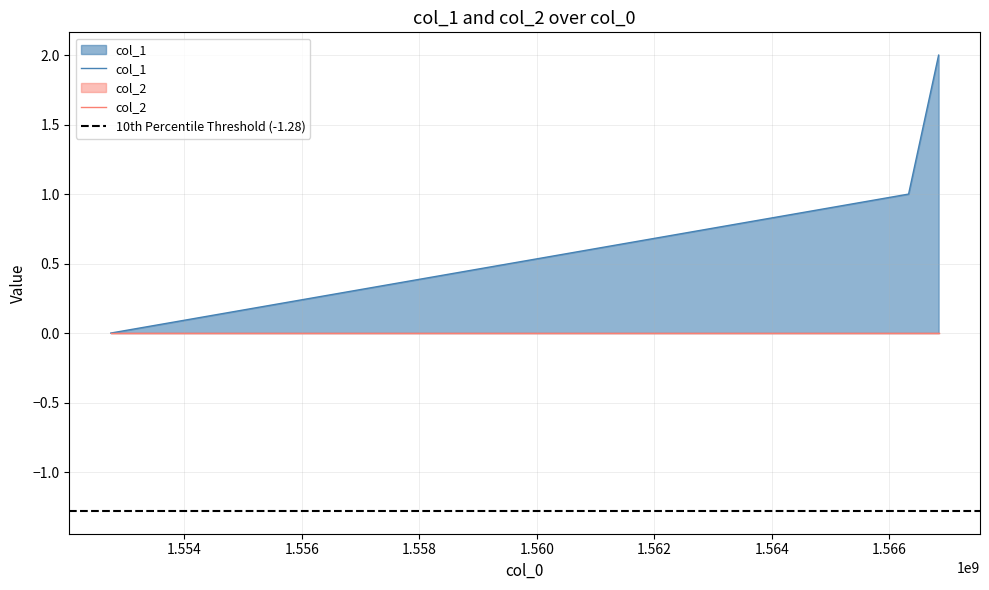

Where does the data first go above 1?

1566840389